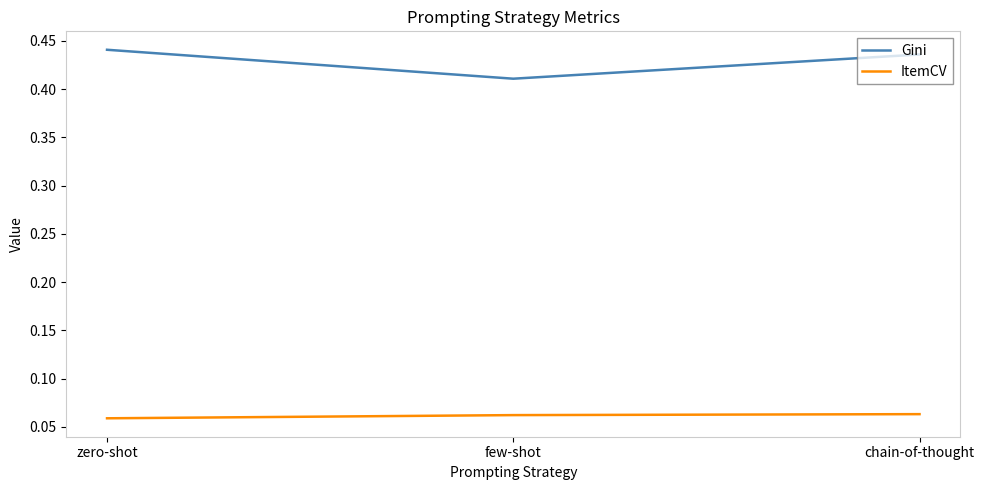

What position from the right is few-shot?

2